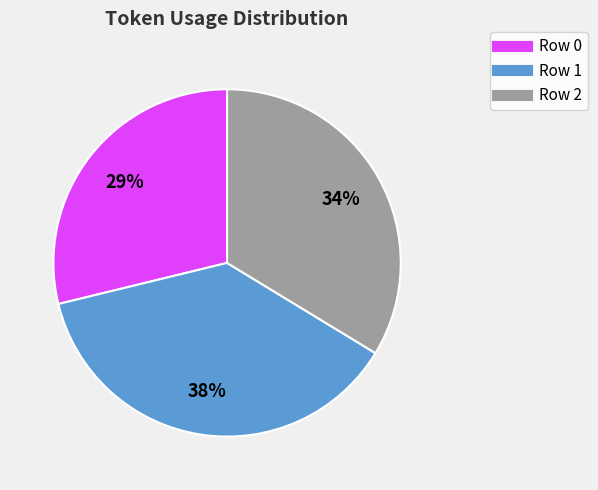

Is there any slice that represents more than half of the pie?

No